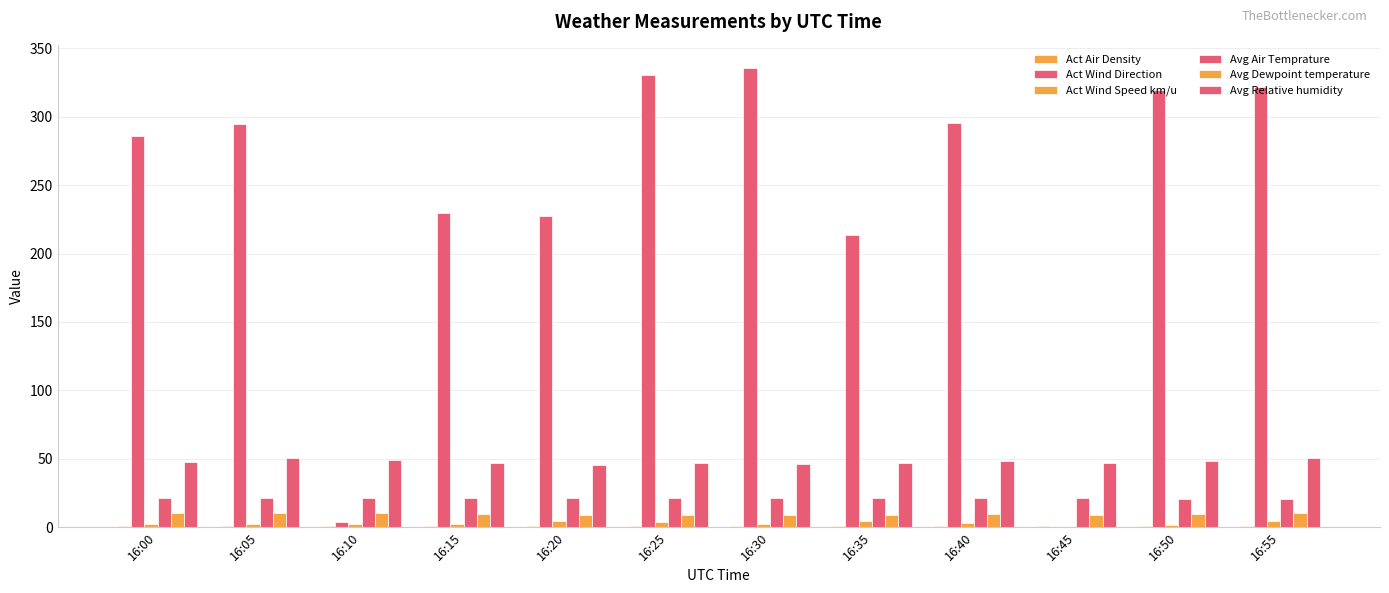

How many groups of bars are there?

12